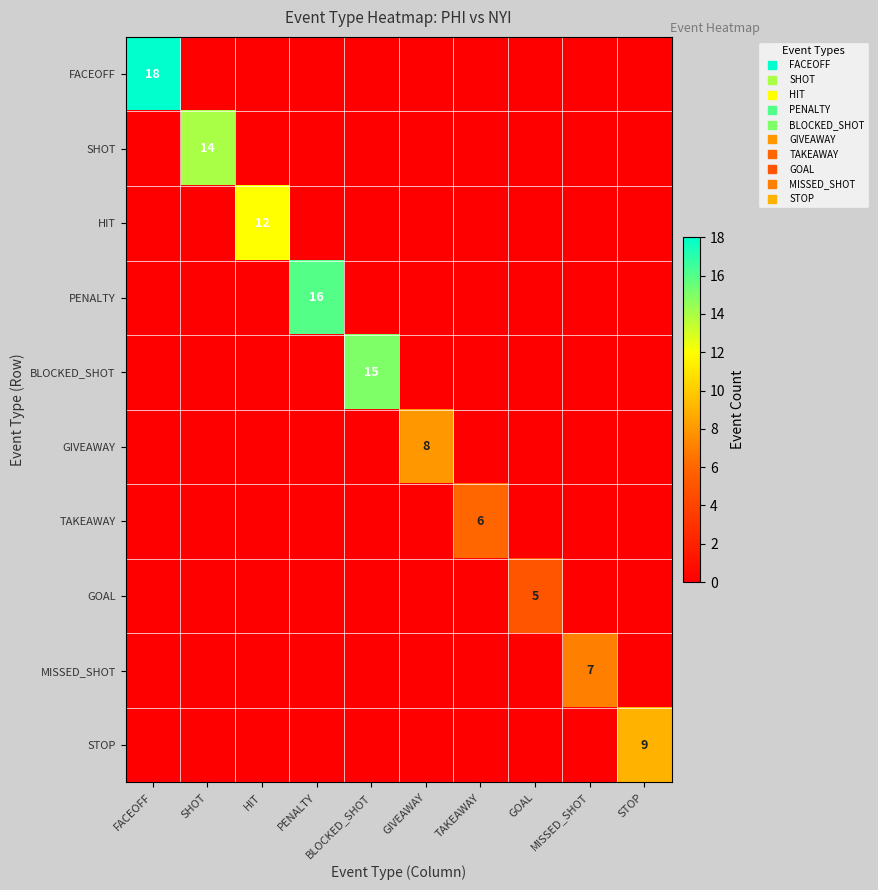

Which series has the widest spread of values?

FACEOFF